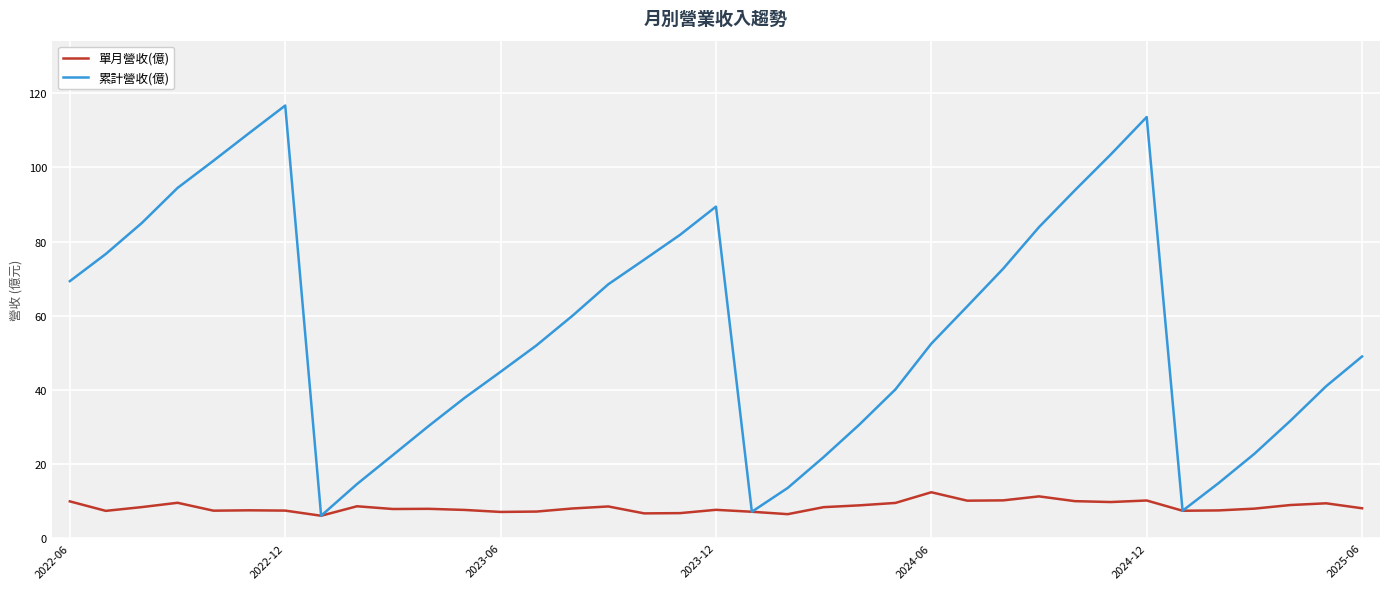

How many lines are shown in the chart?

2